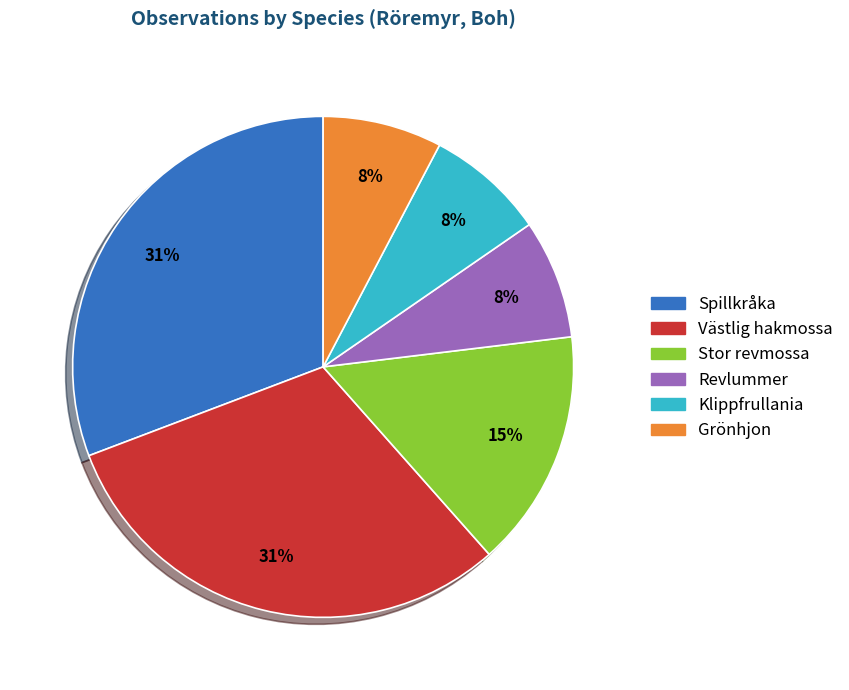

Does any single category account for the majority?

No